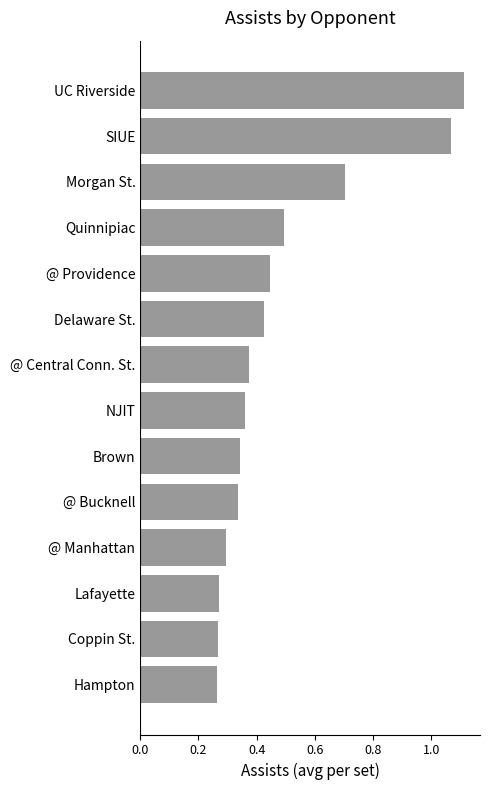

Which label corresponds to the largest value in the chart?

UC Riverside